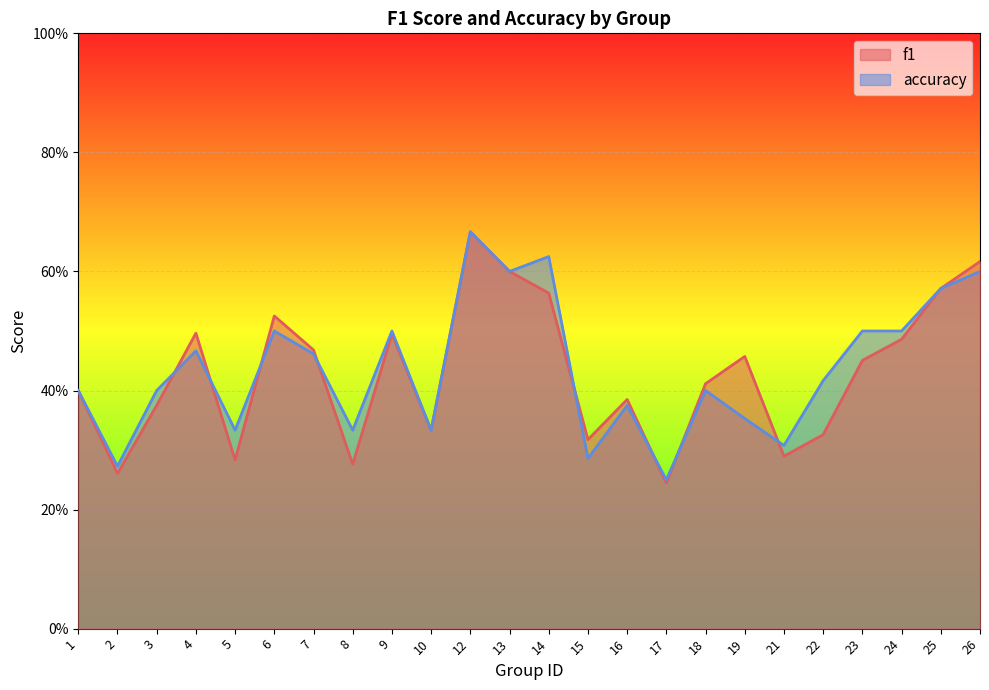

Is it true that f1 equals 0.3 at 21?

True